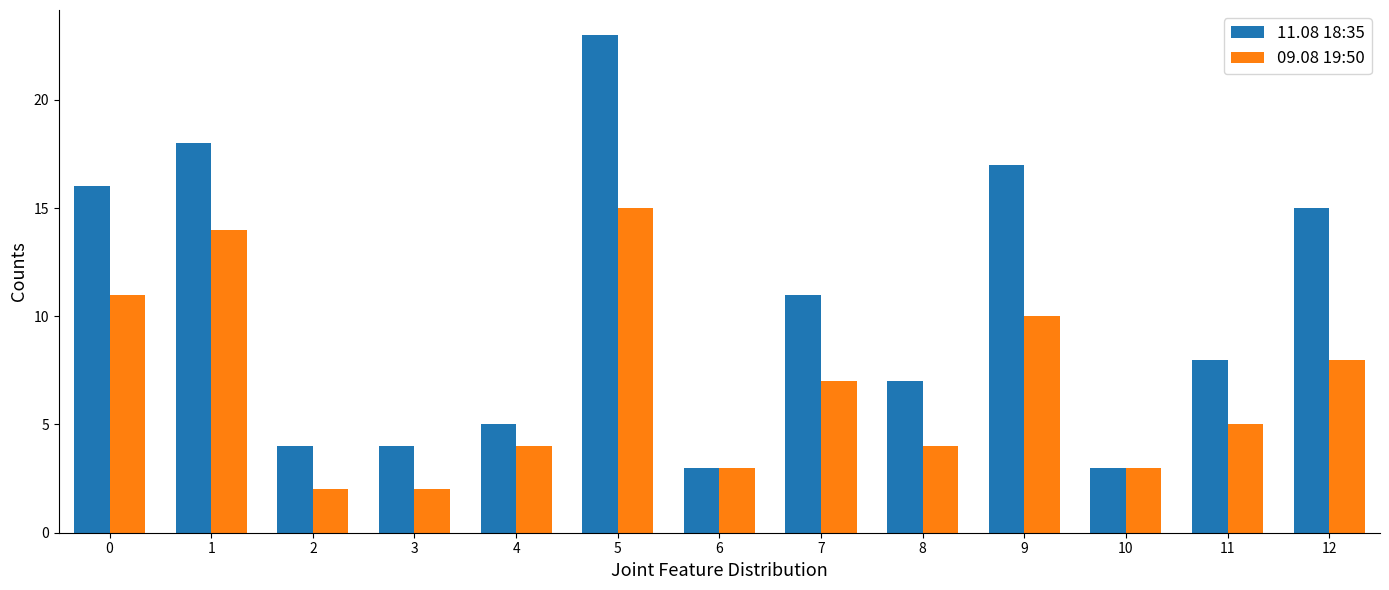

Reading left to right, what are all the values shown in this chart?

11.08 18:35: 0=16	1=18	2=4	3=4	4=5	5=23	6=3	7=11	8=7	9=17	10=3	11=8	12=15
09.08 19:50: 0=11	1=14	2=2	3=2	4=4	5=15	6=3	7=7	8=4	9=10	10=3	11=5	12=8